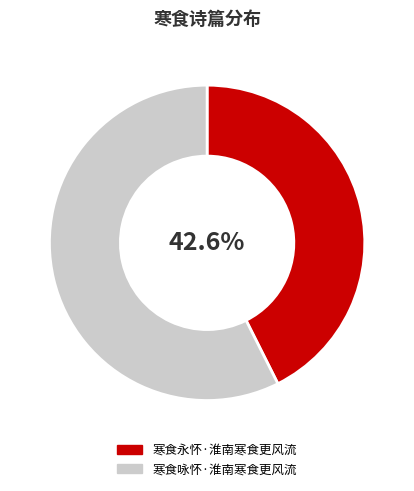

To the nearest percent, what is the difference between the largest and smallest slice percentages?

15%